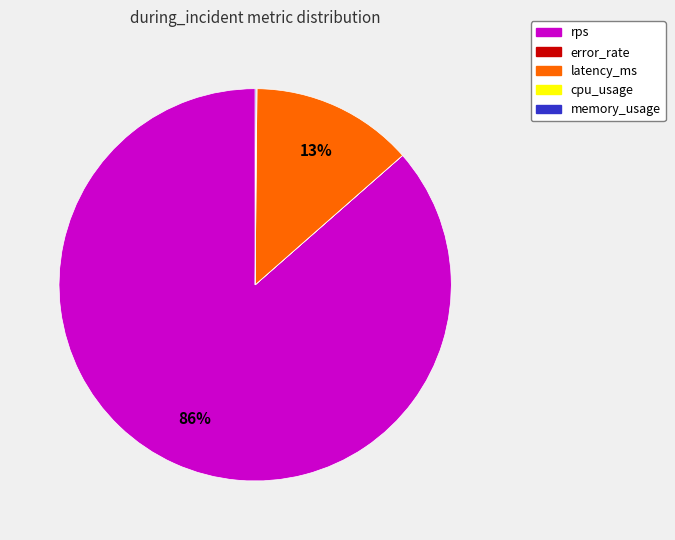

To the nearest percent, what is the average slice percentage?

20%